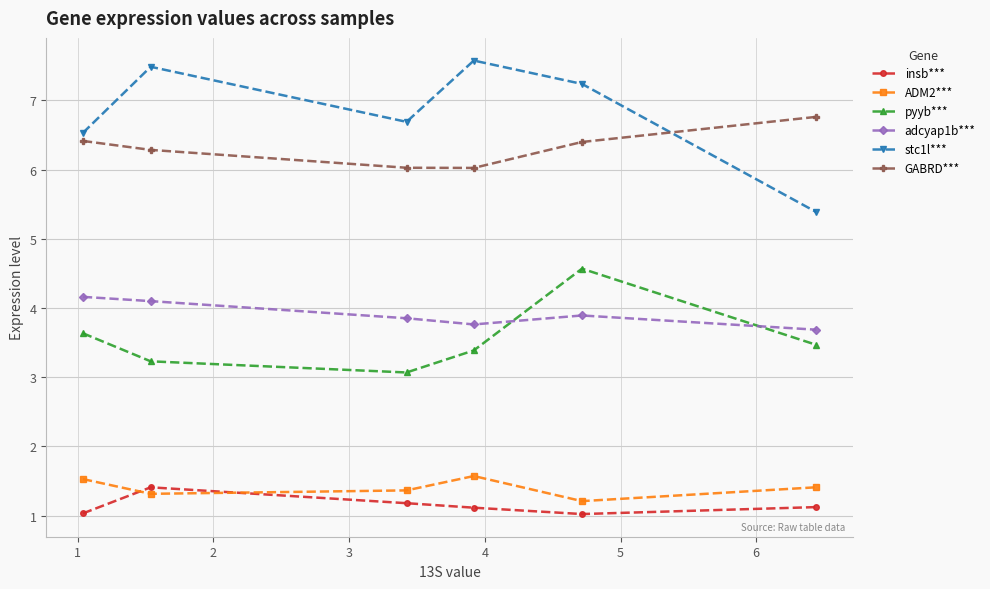

True or false: ADM2*** has more than 2 interior local peaks.

False